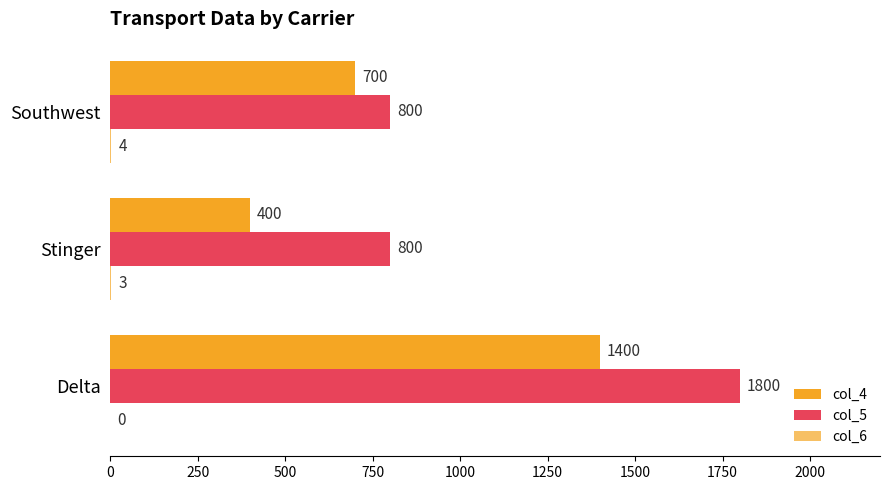

Count the col_6 values in the range 0 to 4.

3